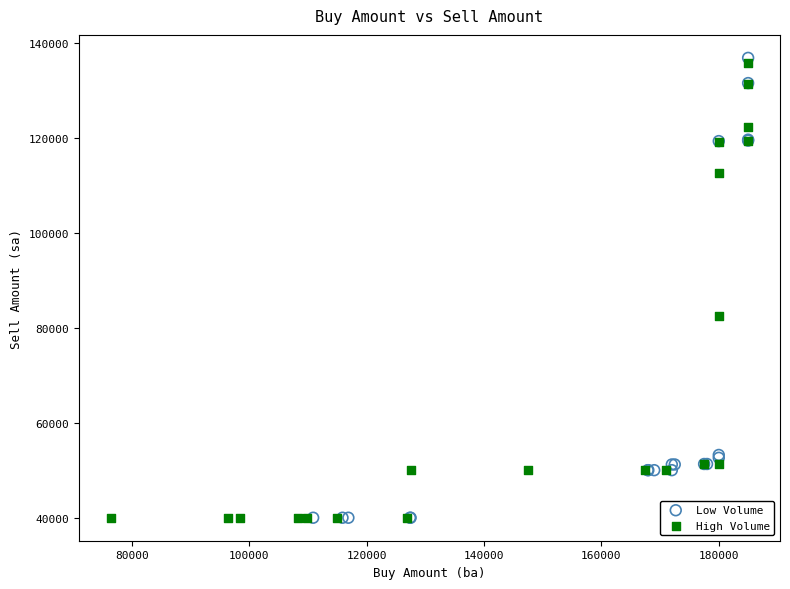

Which series has the widest spread of Y values?

Low Volume